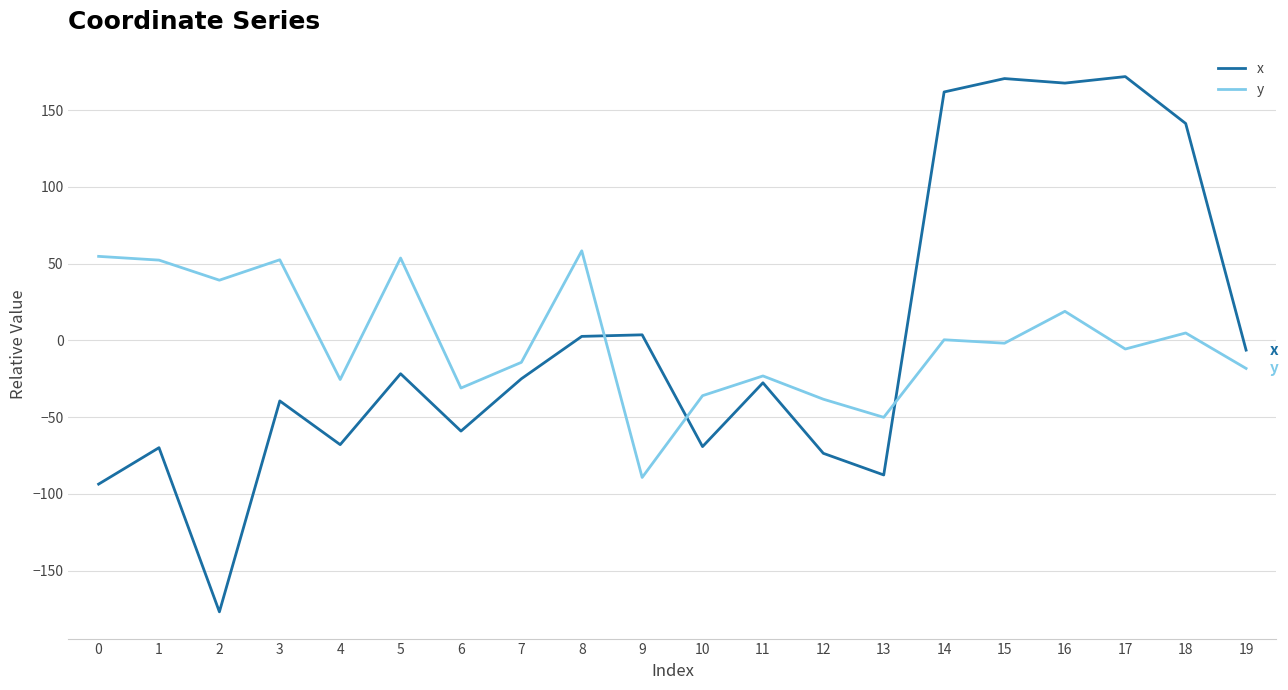

The value of x at 14 is 161.8. True or false?

True